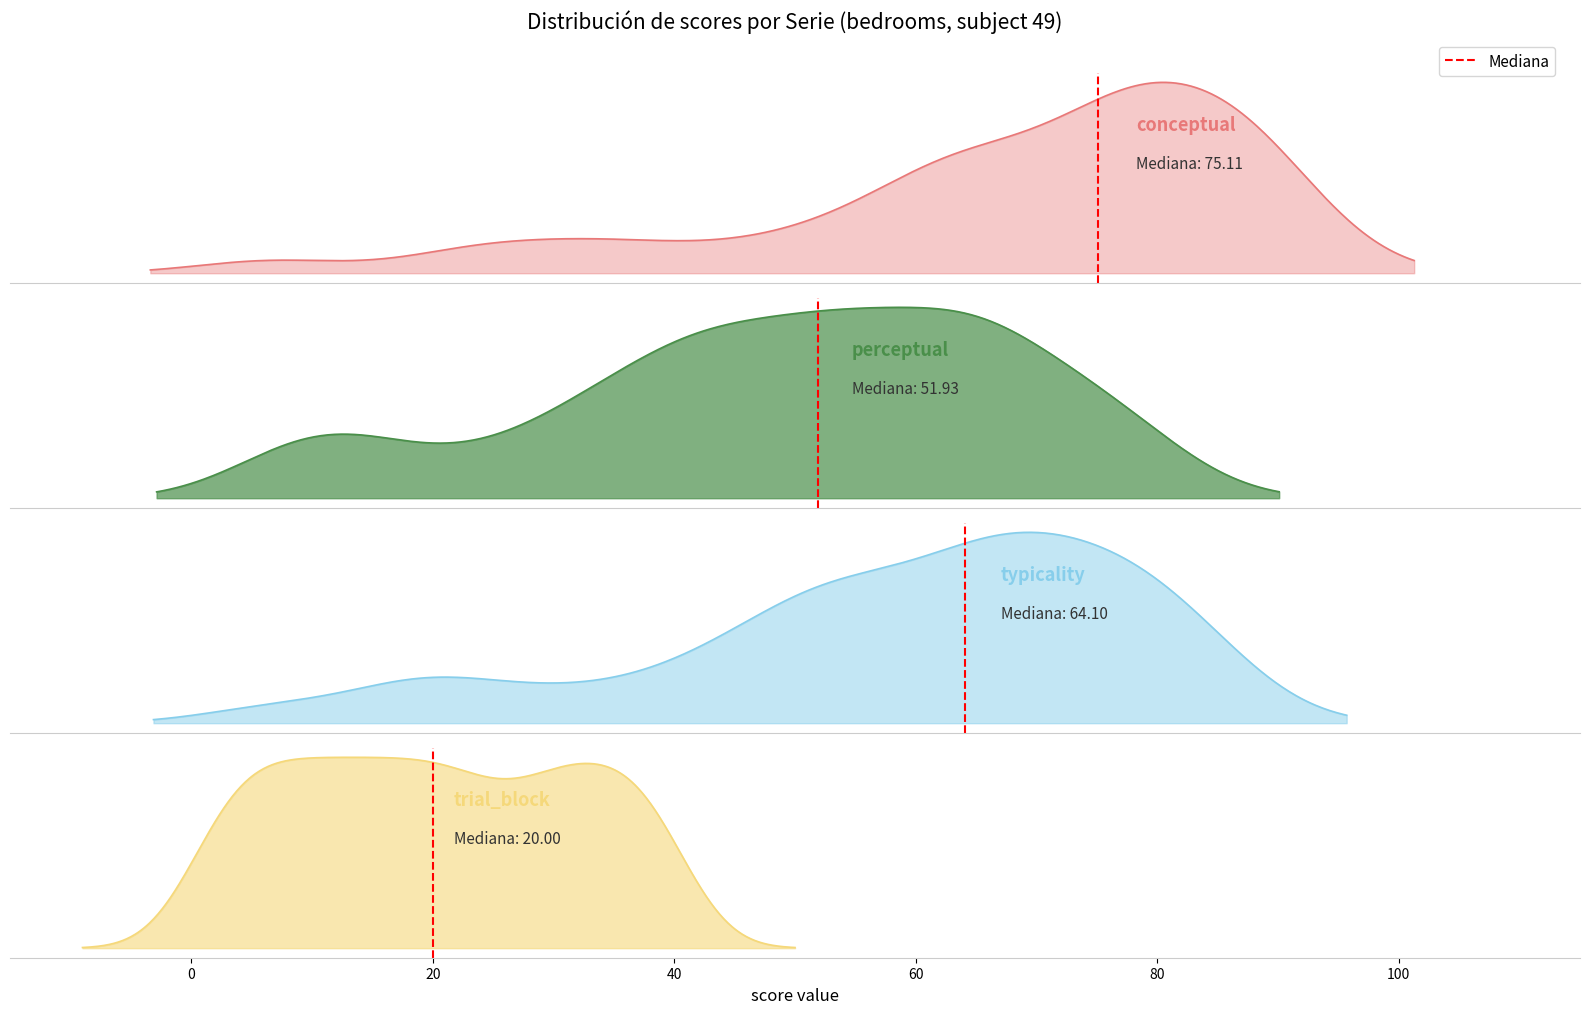

Is it true that the value at 20 is 1?

False